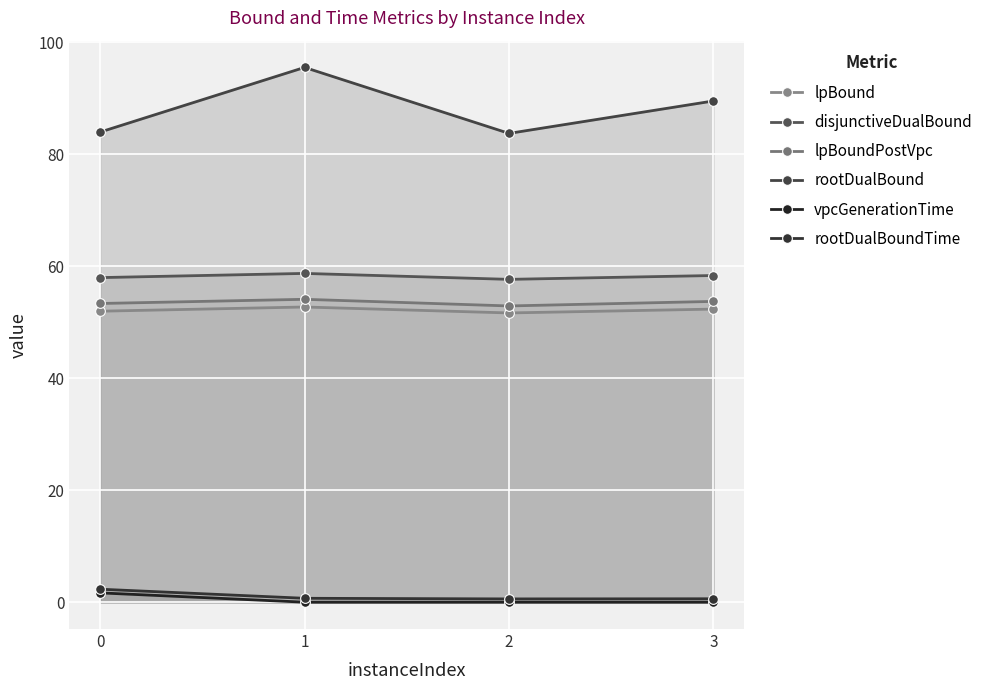

True or false: lpBoundPostVpc and rootDualBoundTime intersect in this chart.

False